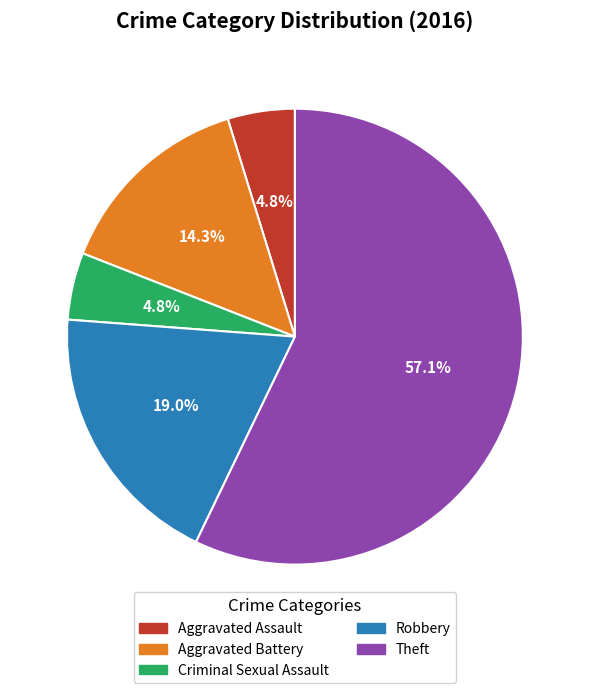

True or false: Aggravated Battery accounts for 14% of the total.

True